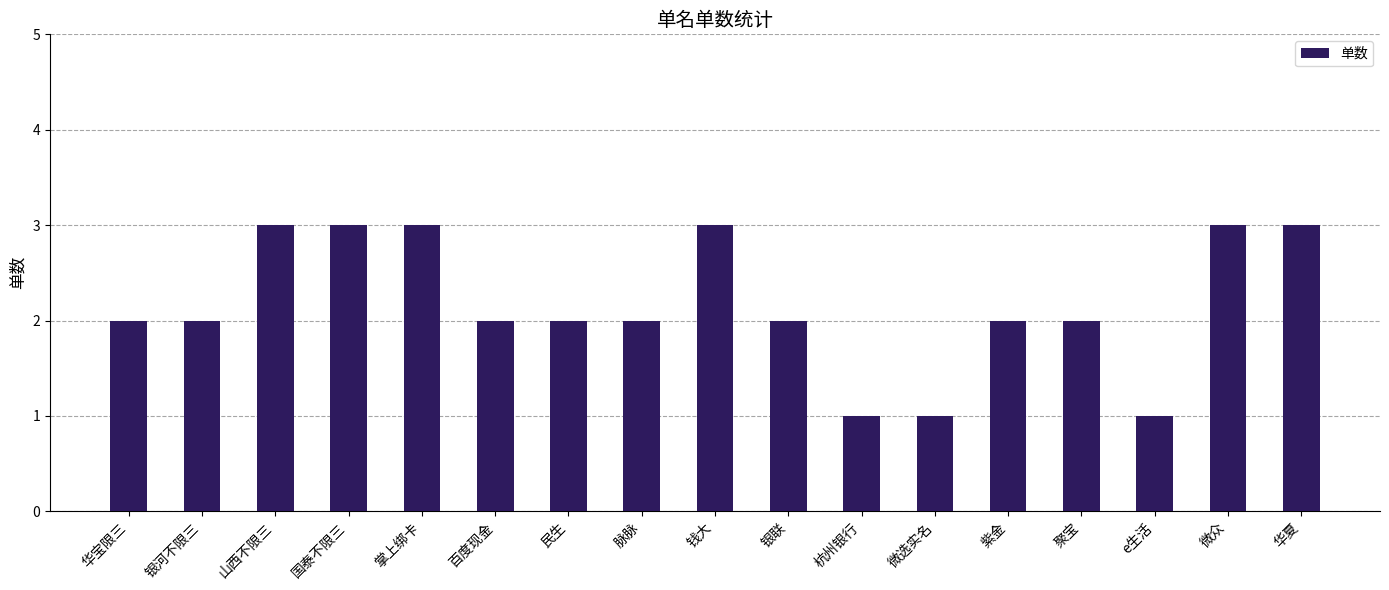

What is the label of the 12th bar from the right?

百度现金